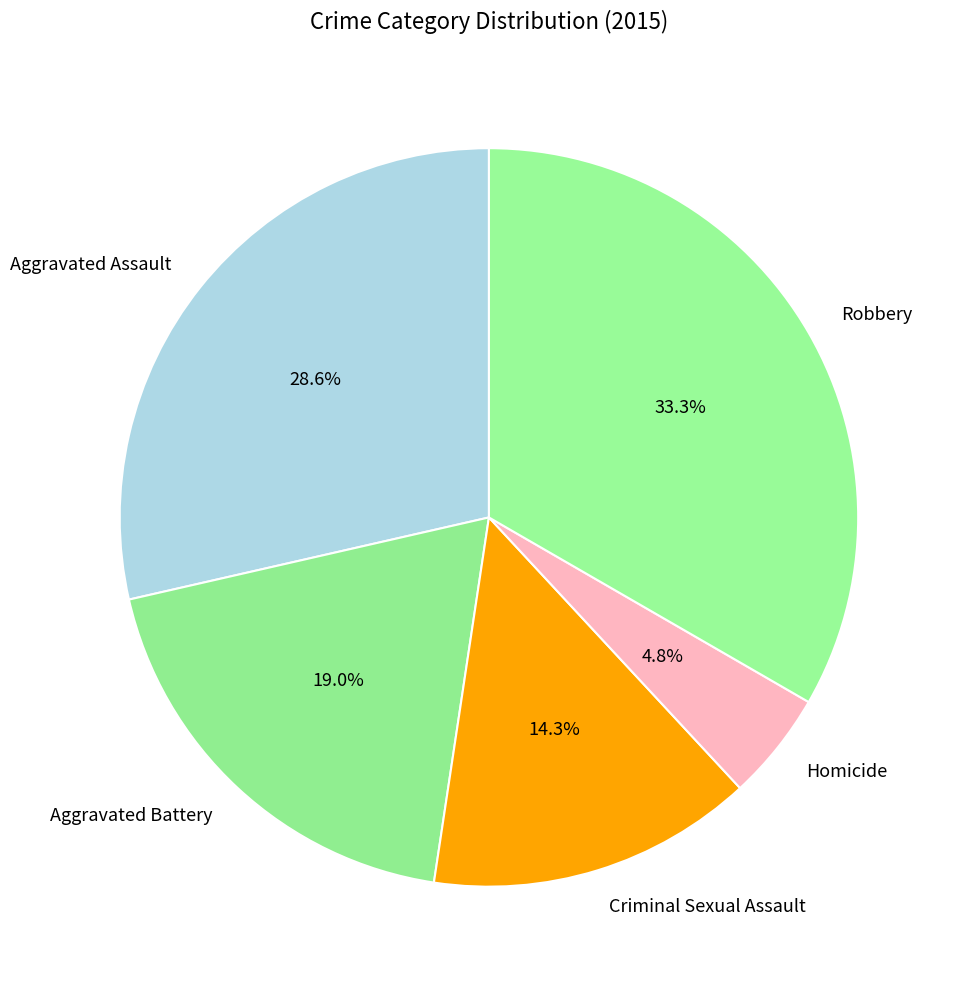

True or false: Aggravated Battery accounts for 19% of the total.

True